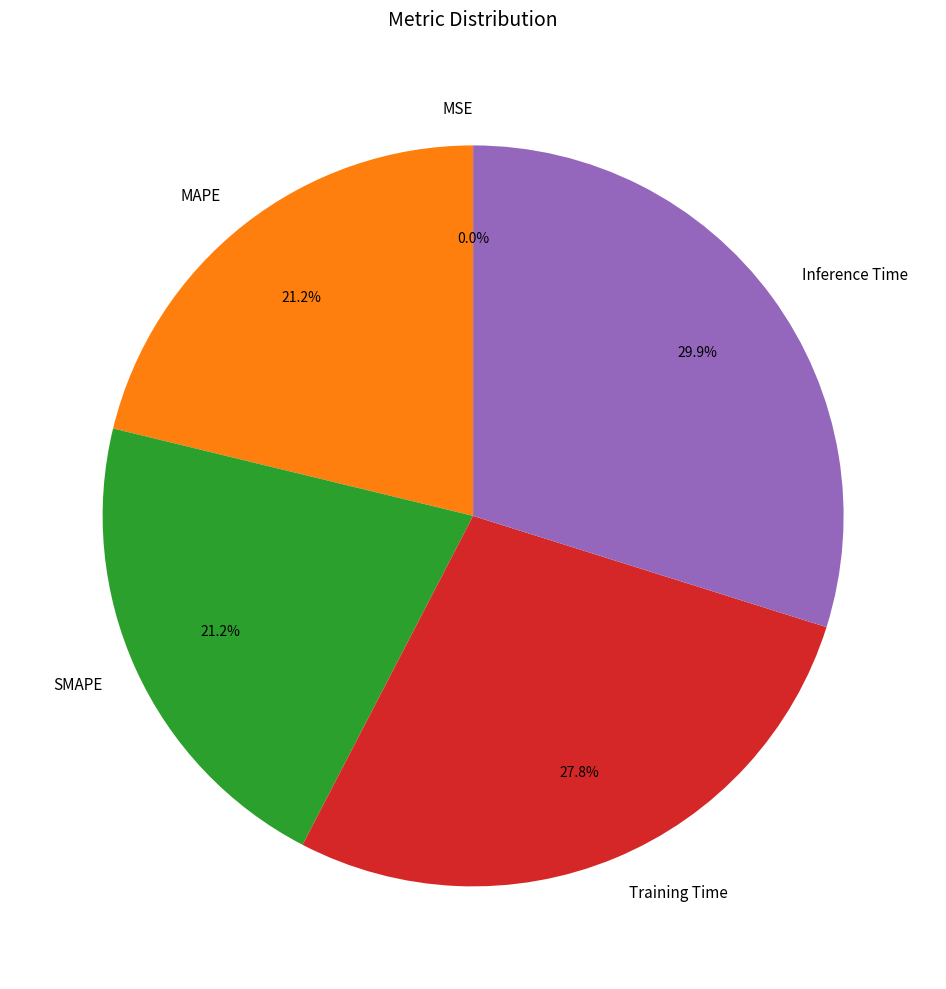

Is there any slice that represents more than half of the pie?

No